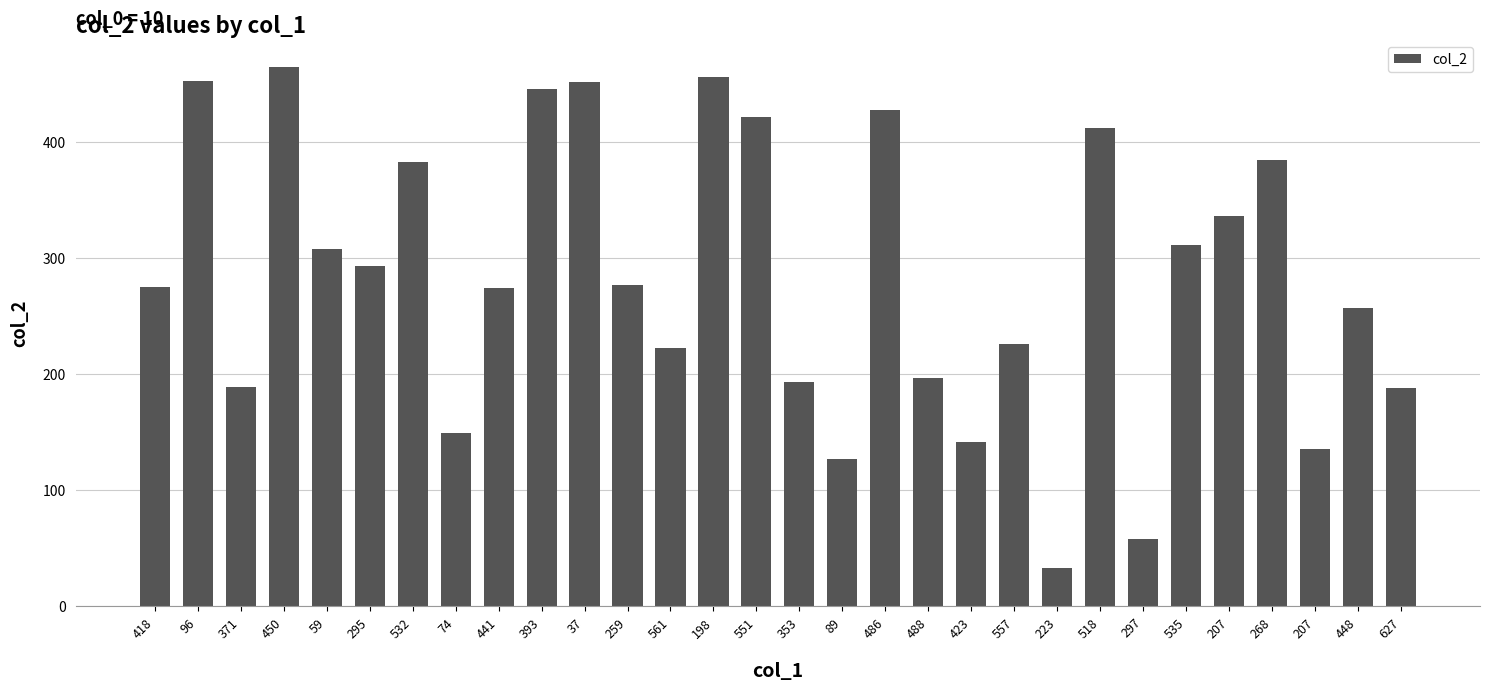

How many bars are there in total?

30